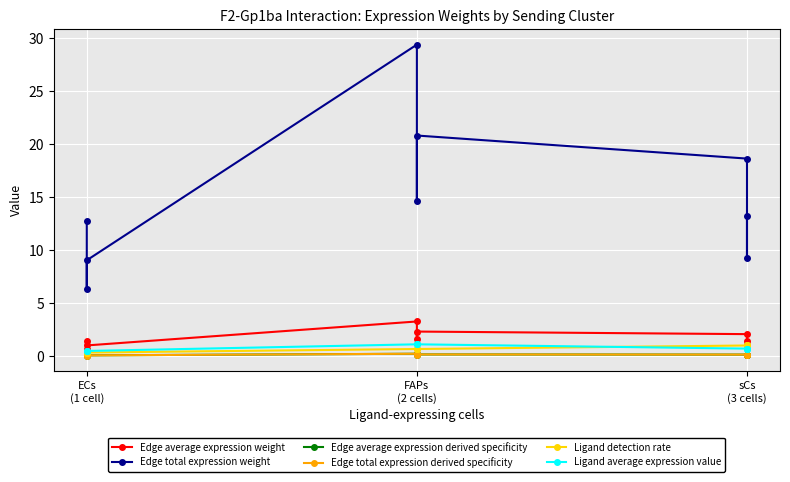

Which series has the widest spread of values?

Edge total expression weight